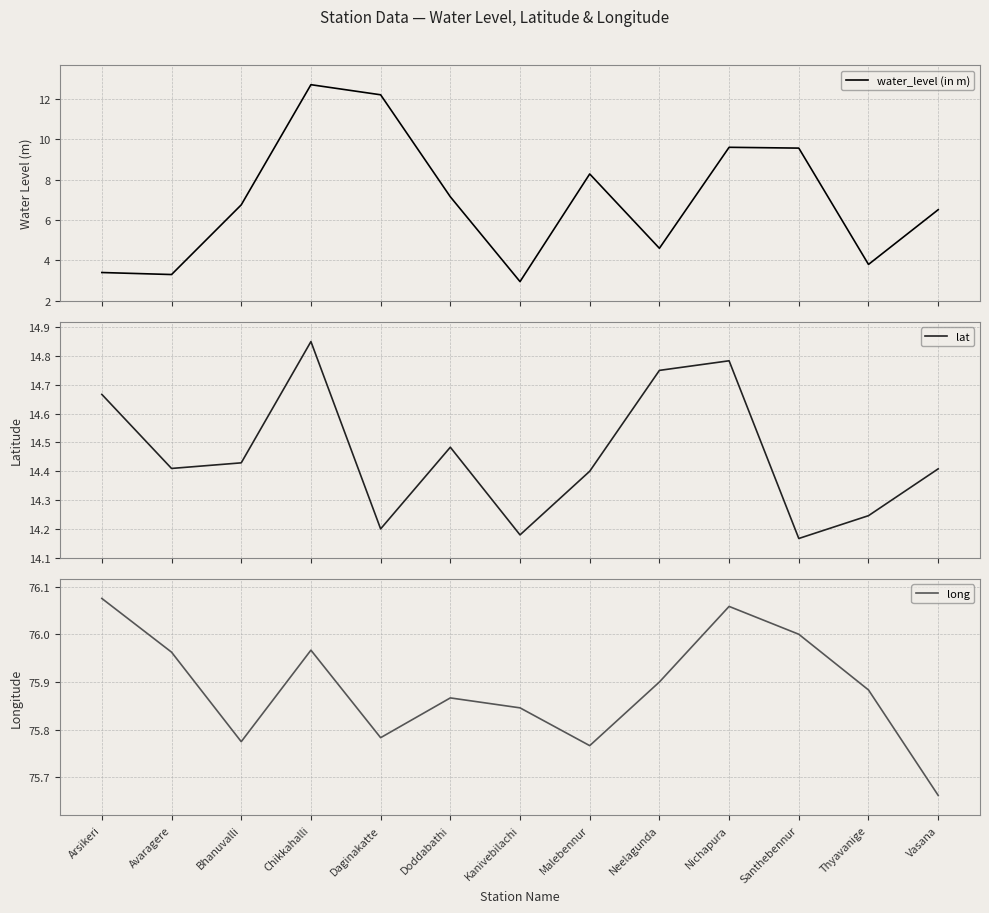

Reading left to right, extract all data points from this chart.

water_level (in m): Arsikeri=3.4	Avaragere=3.3	Bhanuvalli=6.8	Chikkahalli=12.7	Daginakatte=12.2	Doddabathi=7.2	Kanivebilachi=3.0	Malebennur=8.3	Neelagunda=4.6	Nichapura=9.6	Santhebennur=9.6	Thyavanige=3.8	Vasana=6.5
lat: Arsikeri=14.7	Avaragere=14.4	Bhanuvalli=14.4	Chikkahalli=14.8	Daginakatte=14.2	Doddabathi=14.5	Kanivebilachi=14.2	Malebennur=14.4	Neelagunda=14.8	Nichapura=14.8	Santhebennur=14.2	Thyavanige=14.2	Vasana=14.4
long: Arsikeri=76.1	Avaragere=76.0	Bhanuvalli=75.8	Chikkahalli=76.0	Daginakatte=75.8	Doddabathi=75.9	Kanivebilachi=75.8	Malebennur=75.8	Neelagunda=75.9	Nichapura=76.1	Santhebennur=76.0	Thyavanige=75.9	Vasana=75.7